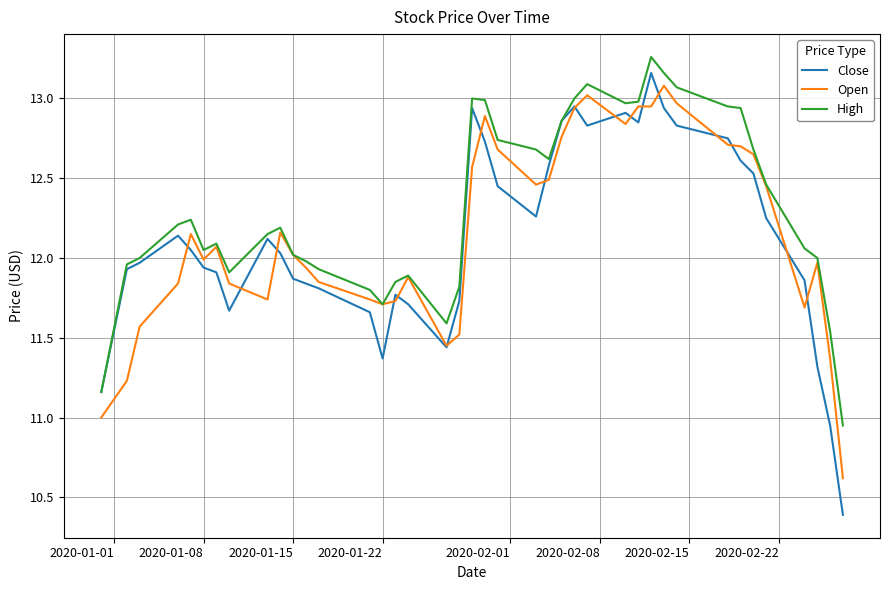

What is the smallest value displayed?

10.4